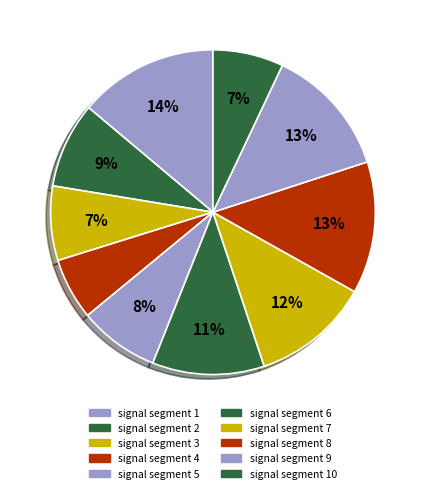

Which has a higher value, signal segment 8 or signal segment 4?

signal segment 8